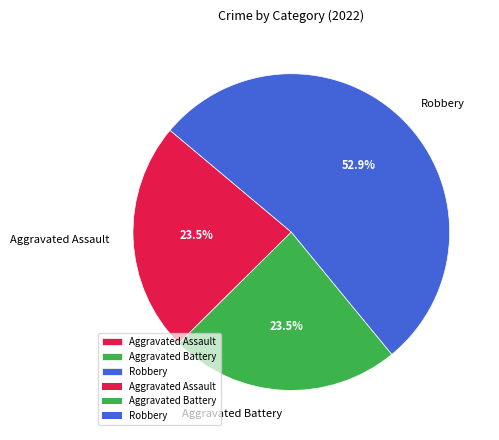

Which category has the biggest portion of the pie?

Robbery